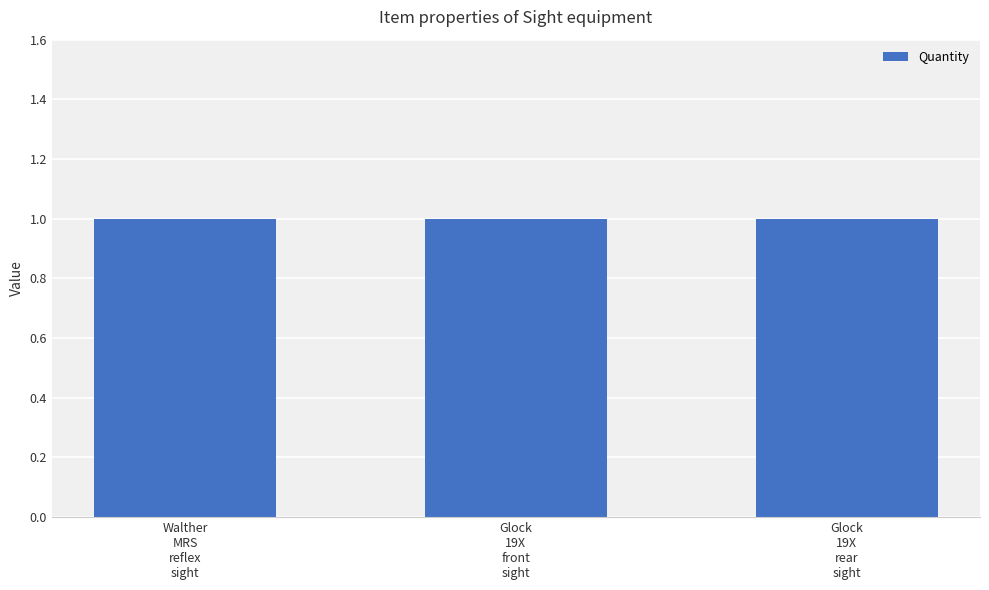

Where is Quantity nearest to the value 1?

Walther_MRS_reflex_sight